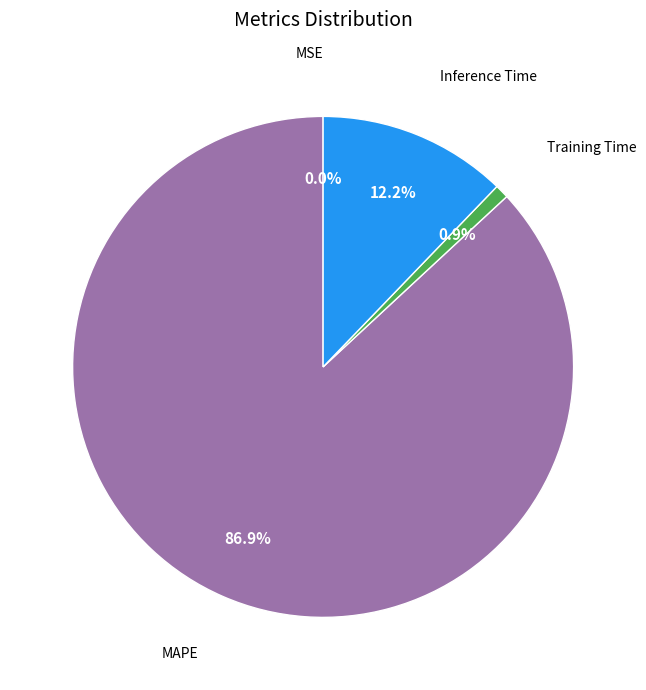

Is there a majority slice in this chart?

Yes